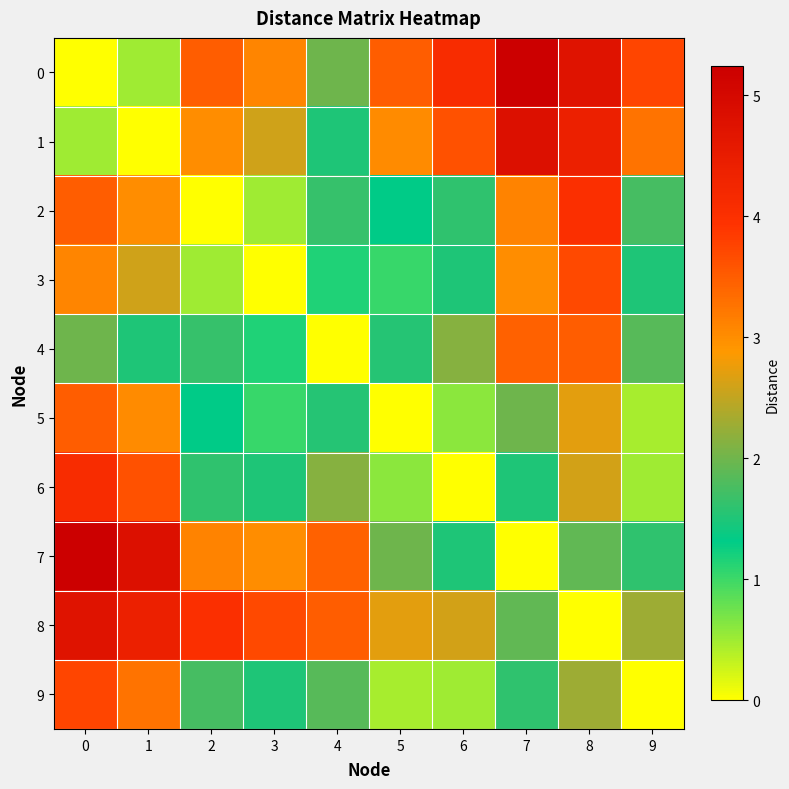

What is the spread (max minus min) of values at 9?

3.7